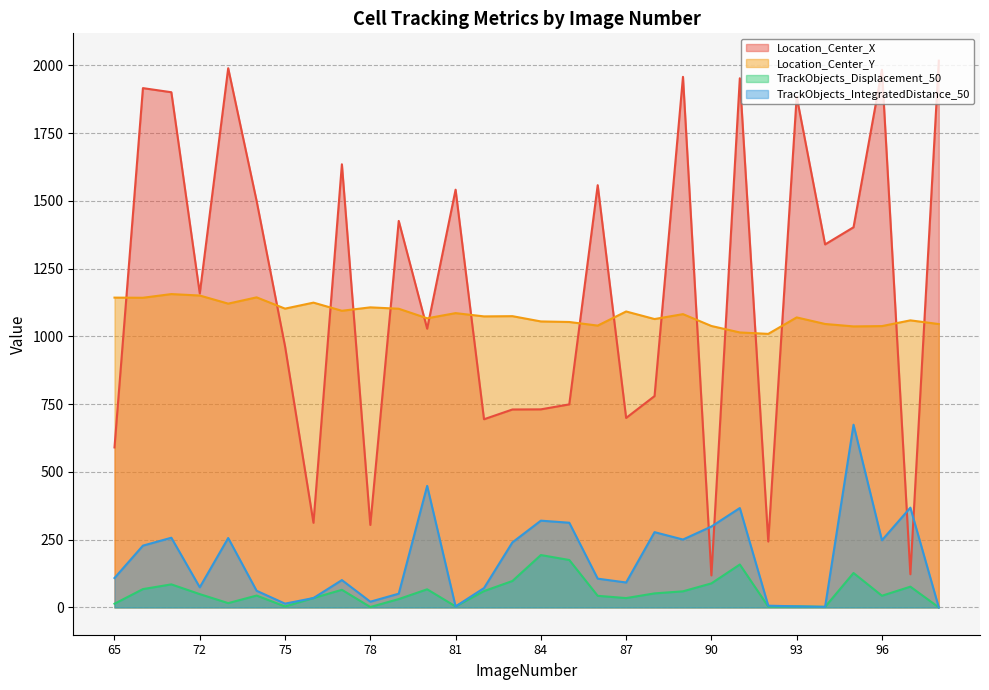

Which category has the lowest value in the Location_Center_Y series?

92